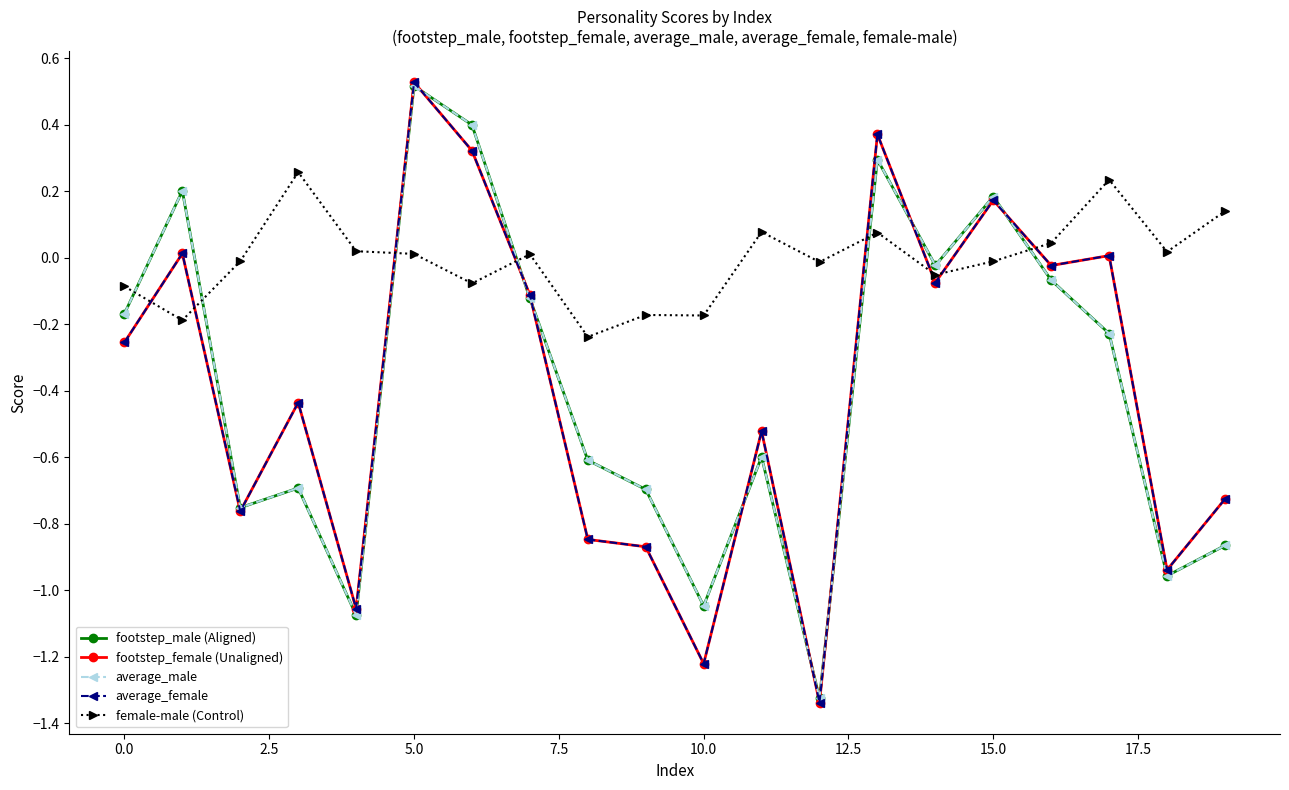

True or false: female-male (Control) and average_male cross at least once.

True